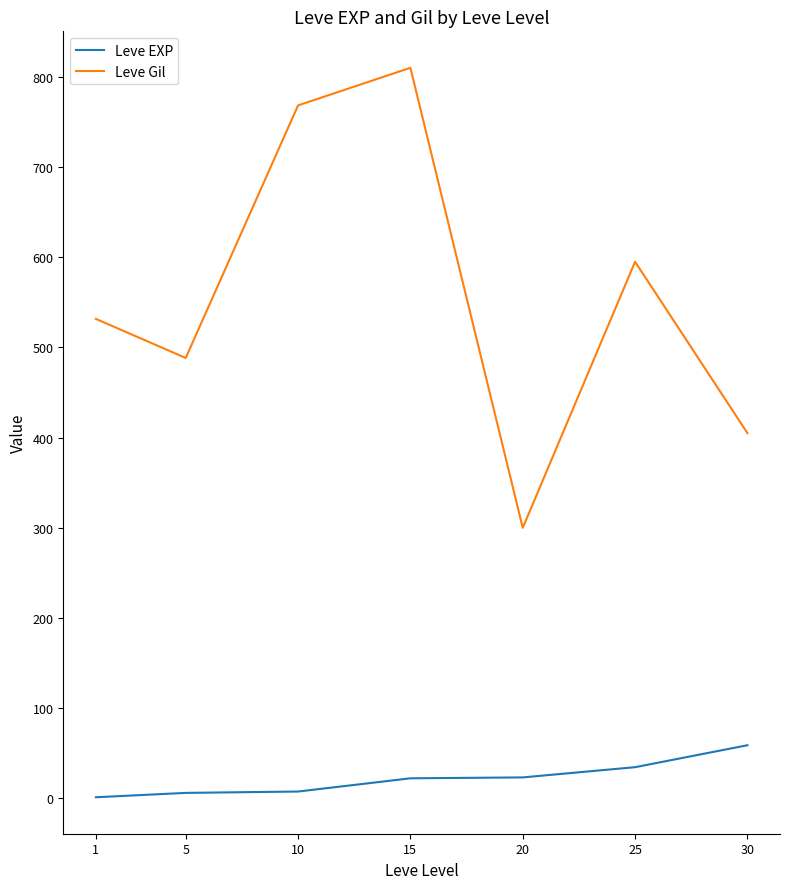

Which category has the lowest value in the Leve Gil series?

20